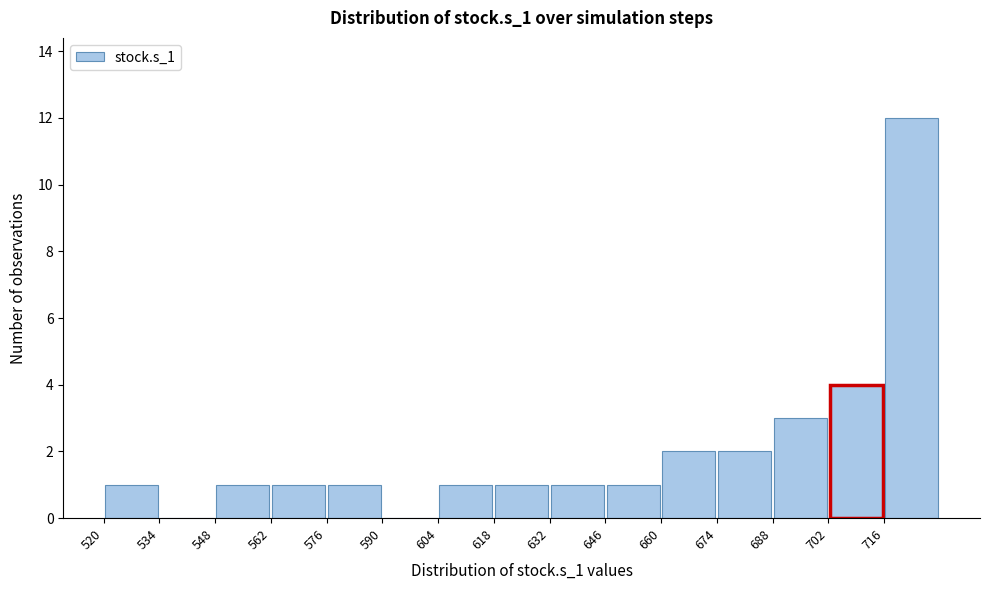

Reading left to right, transcribe this chart: for each bar, give the range it covers on the x-axis and its height. The values are not printed on the chart, so give them approximately, as read against the axis.

520 to 534: 1
534 to 548: 0
548 to 562: 1
562 to 576: 1
576 to 590: 1
590 to 604: 0
604 to 618: 1
618 to 632: 1
632 to 646: 1
646 to 660: 1
660 to 674: 2
674 to 688: 2
688 to 702: 3
702 to 716: 4
716 to 730: 12